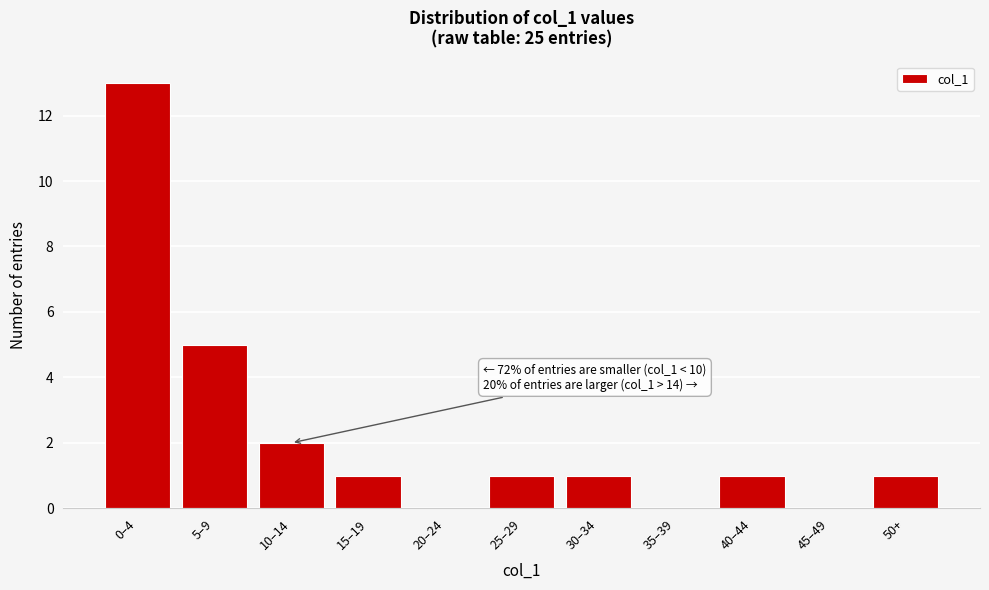

Reading right to left, extract all data points from this chart.

50+=1	45–49=0	40–44=1	35–39=0	30–34=1	25–29=1	20–24=0	15–19=1	10–14=2	5–9=5	0–4=13